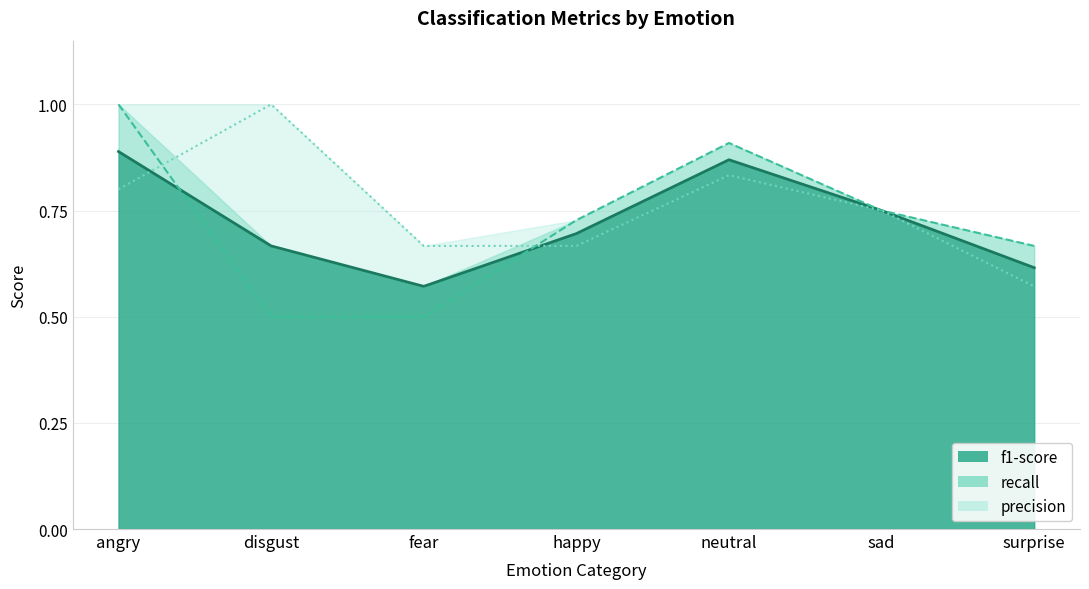

How many intersections are there between f1-score and recall?

2